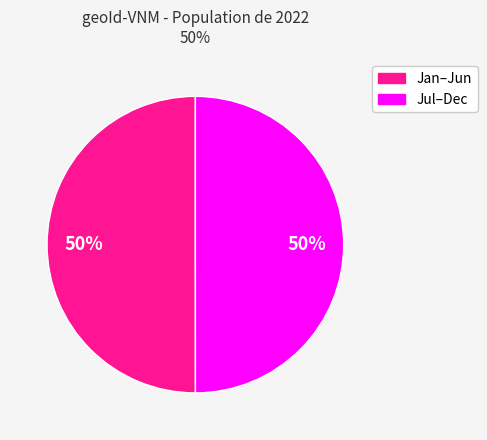

True or false: Jul–Dec accounts for 50% of the total.

True